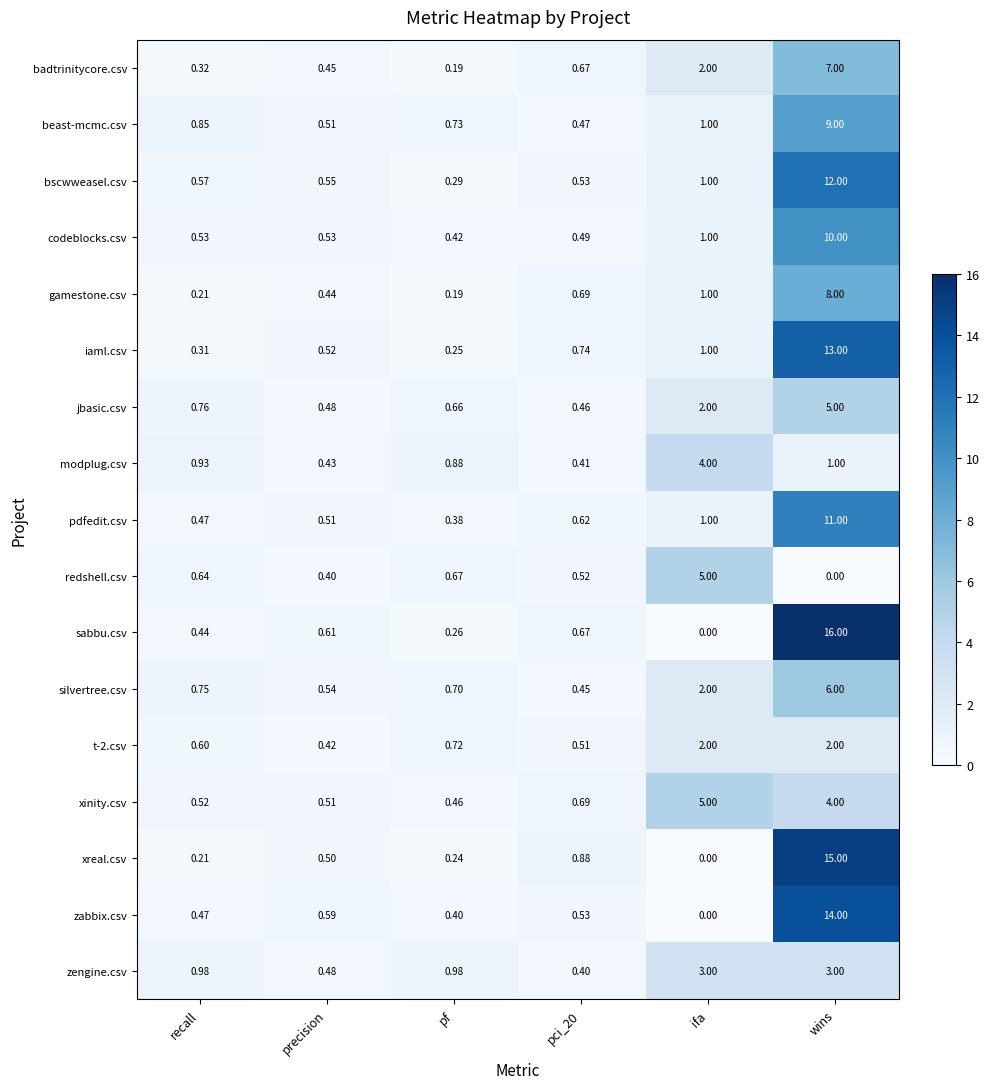

Which series has the largest range (max minus min)?

sabbu.csv